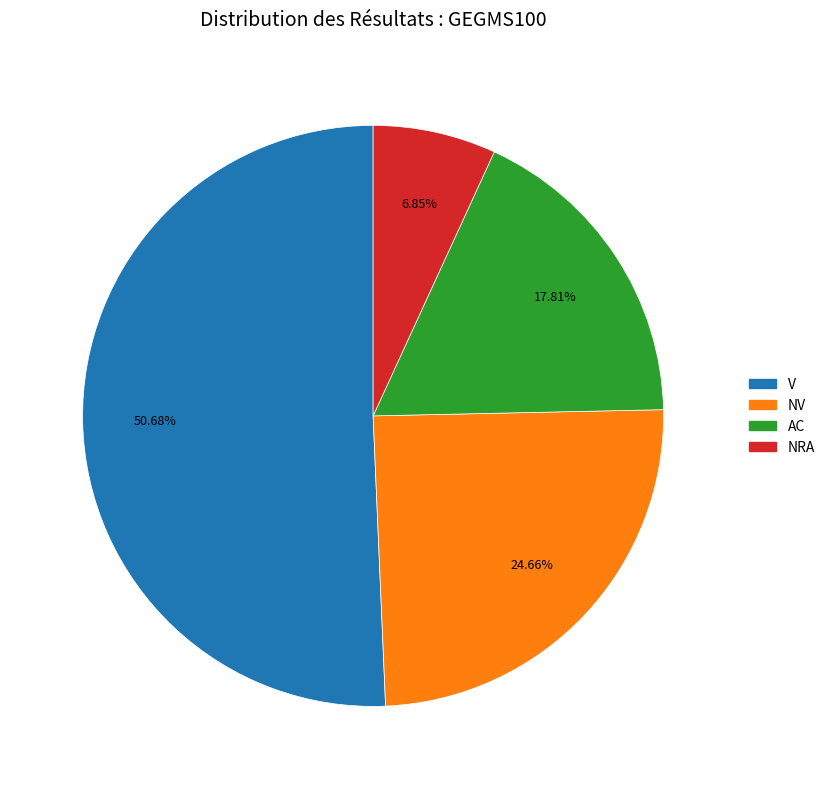

What is the smallest slice in the pie chart?

NRA